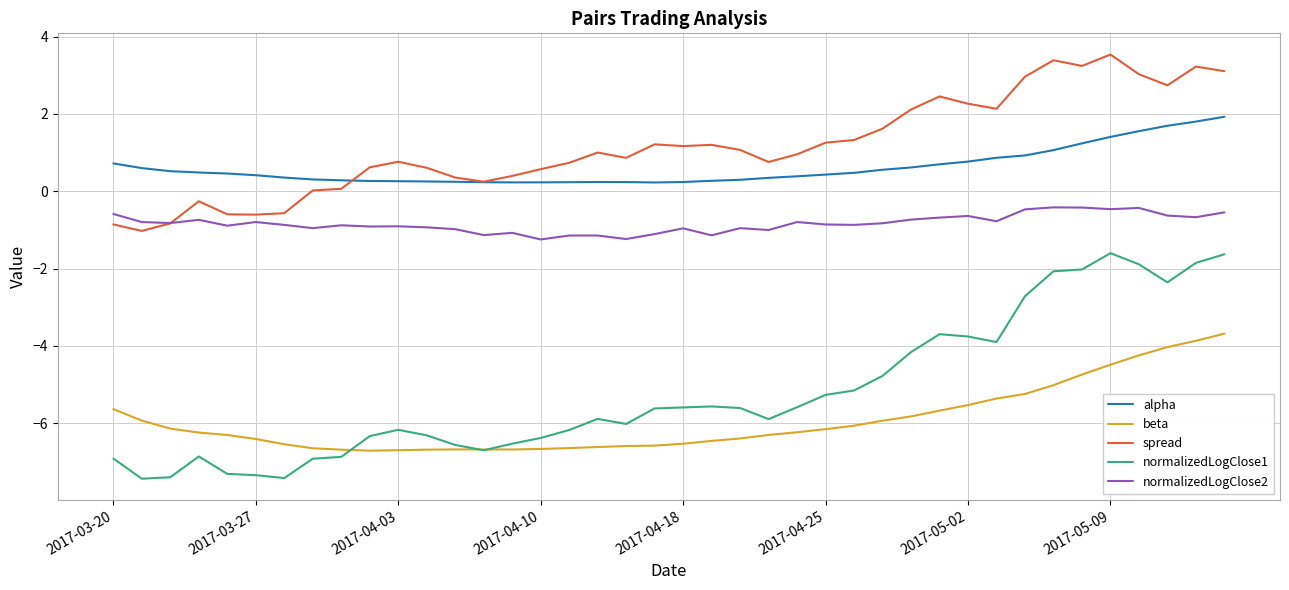

Which series has the widest spread of values?

normalizedLogClose1